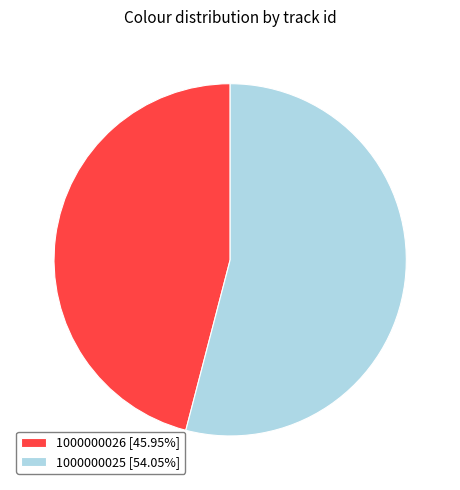

Count the number of slices in the pie.

2